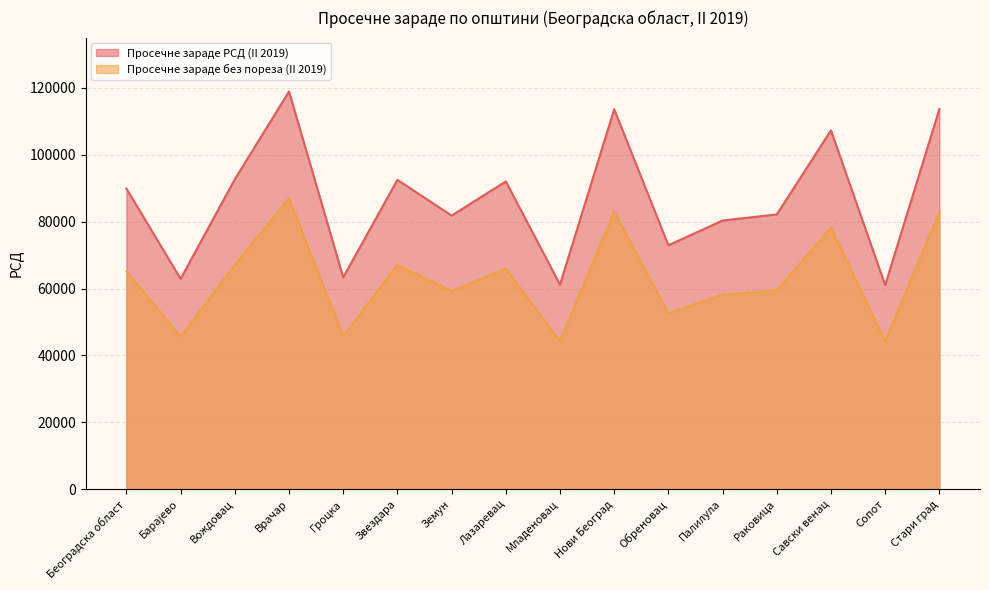

True or false: Просечне зараде без пореза (II 2019) has a value of 45593 at Барајево.

True